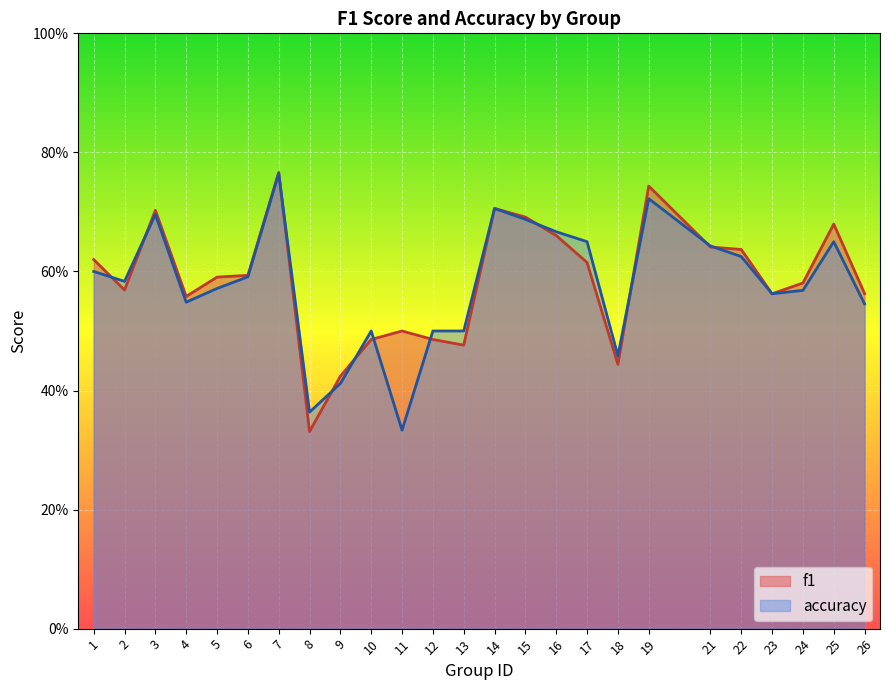

How many accuracy values are between 0 and 1?

25